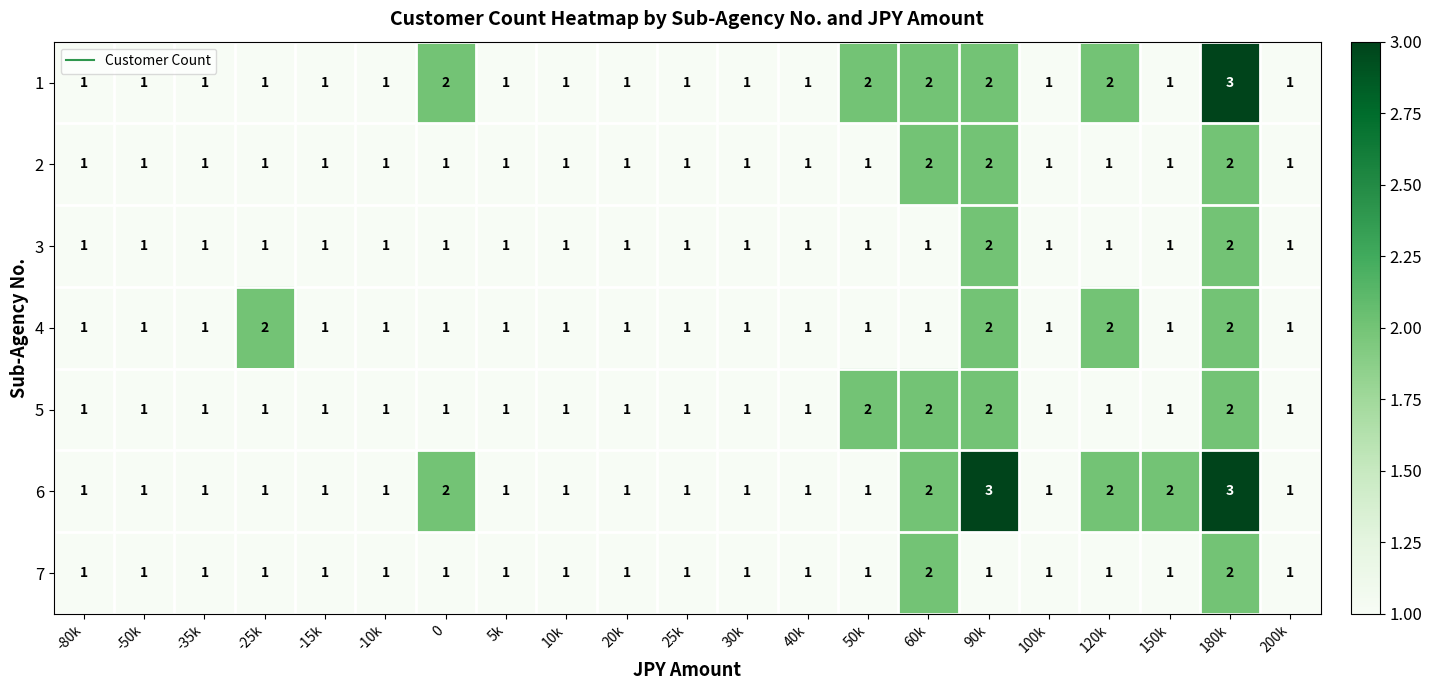

What is the total value across all series at 50k?

9